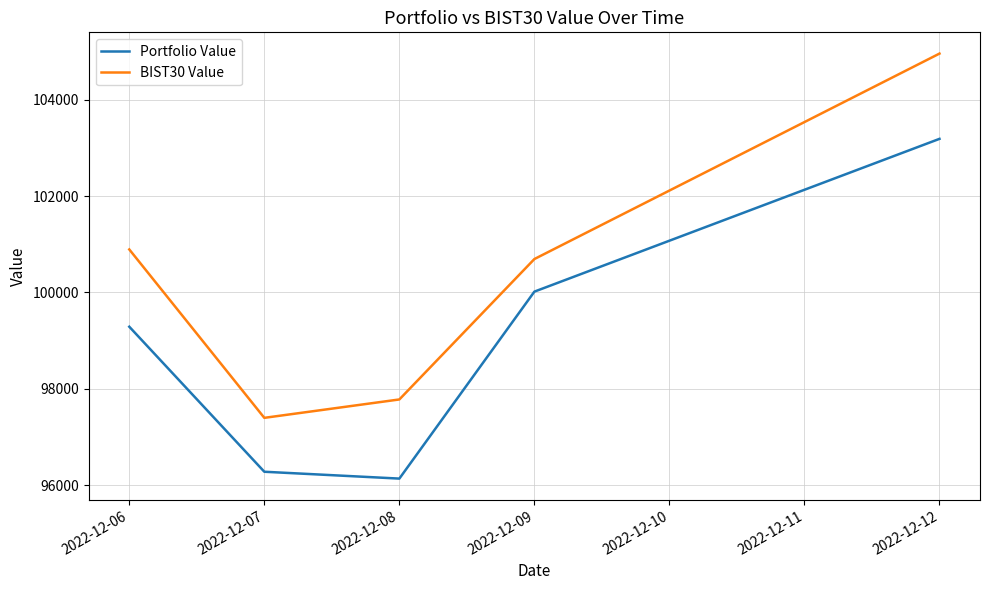

Which series changed the most between 2022-12-07 and 2022-12-08?

BIST30 Value